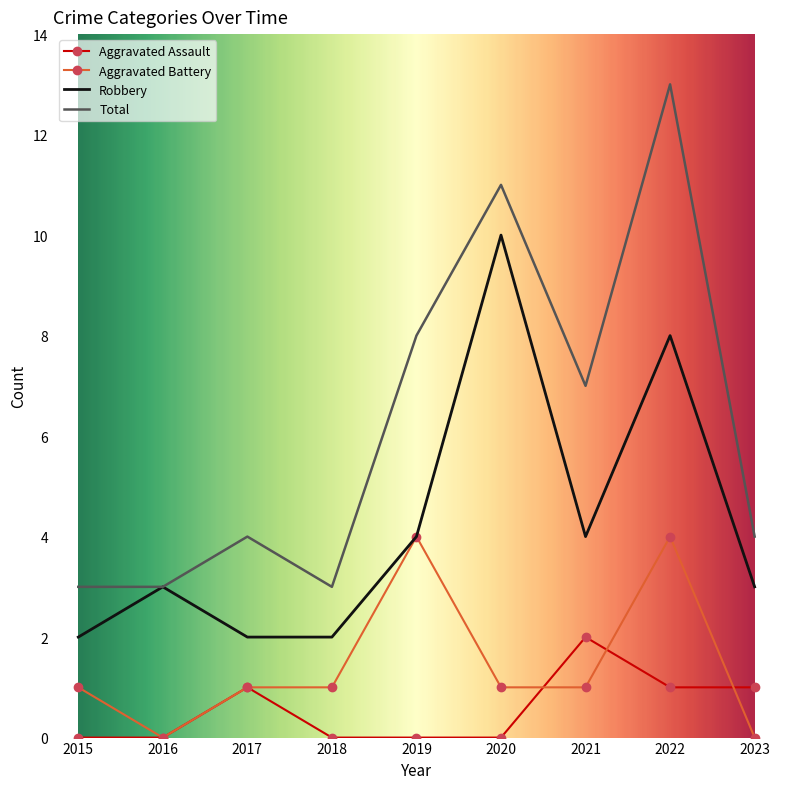

Which series changed the most between 2018 and 2019?

Total